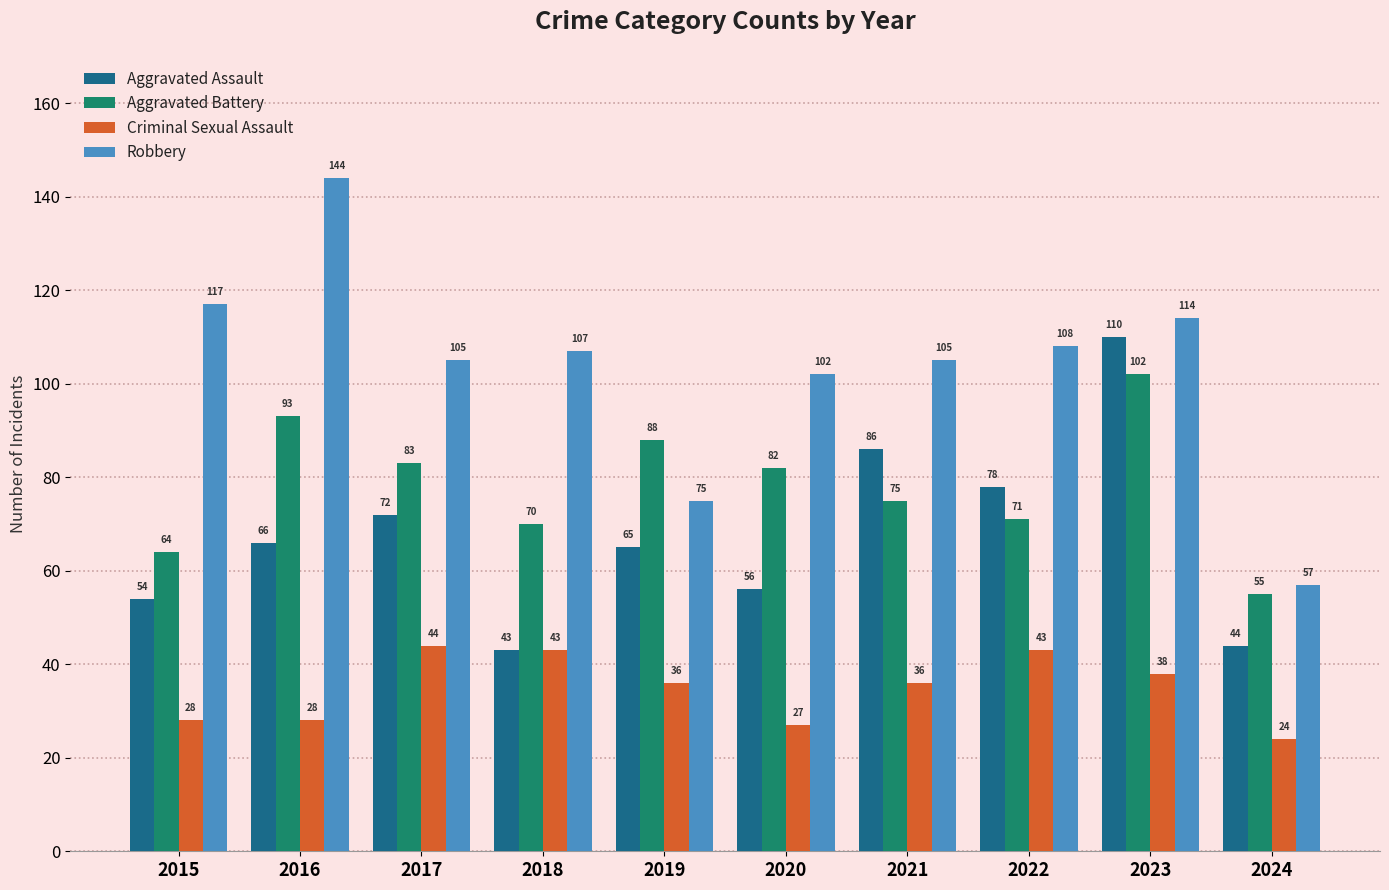

Reading left to right, extract all data points from this chart.

Aggravated Assault: 54	66	72	43	65	56	86	78	110	44
Aggravated Battery: 64	93	83	70	88	82	75	71	102	55
Criminal Sexual Assault: 28	28	44	43	36	27	36	43	38	24
Robbery: 117	144	105	107	75	102	105	108	114	57